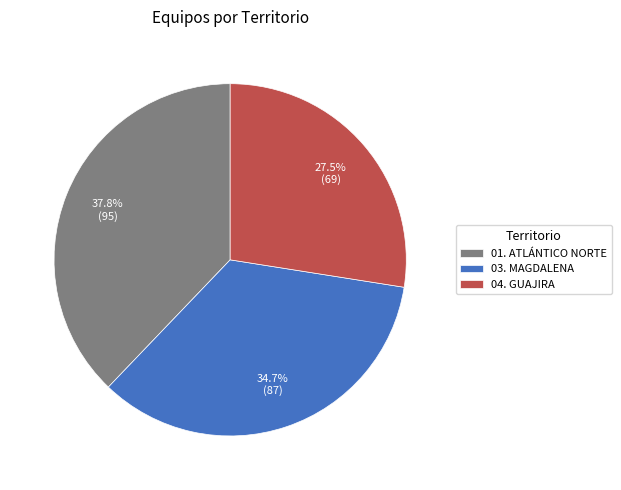

Approximately how many times larger is the value at 03. MAGDALENA compared to 01. ATLÁNTICO NORTE?

0.9